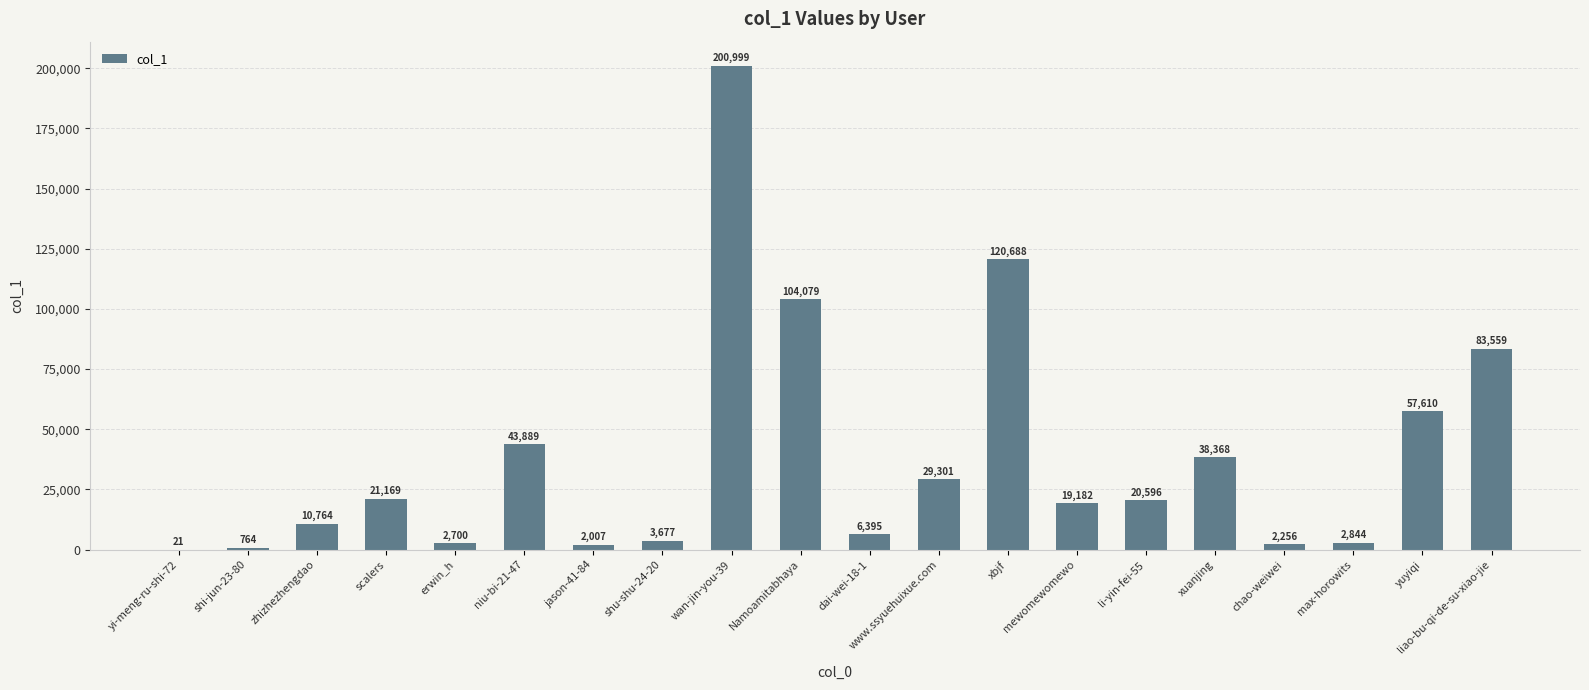

What value does the data have at www.ssyuehuixue.com?

29301